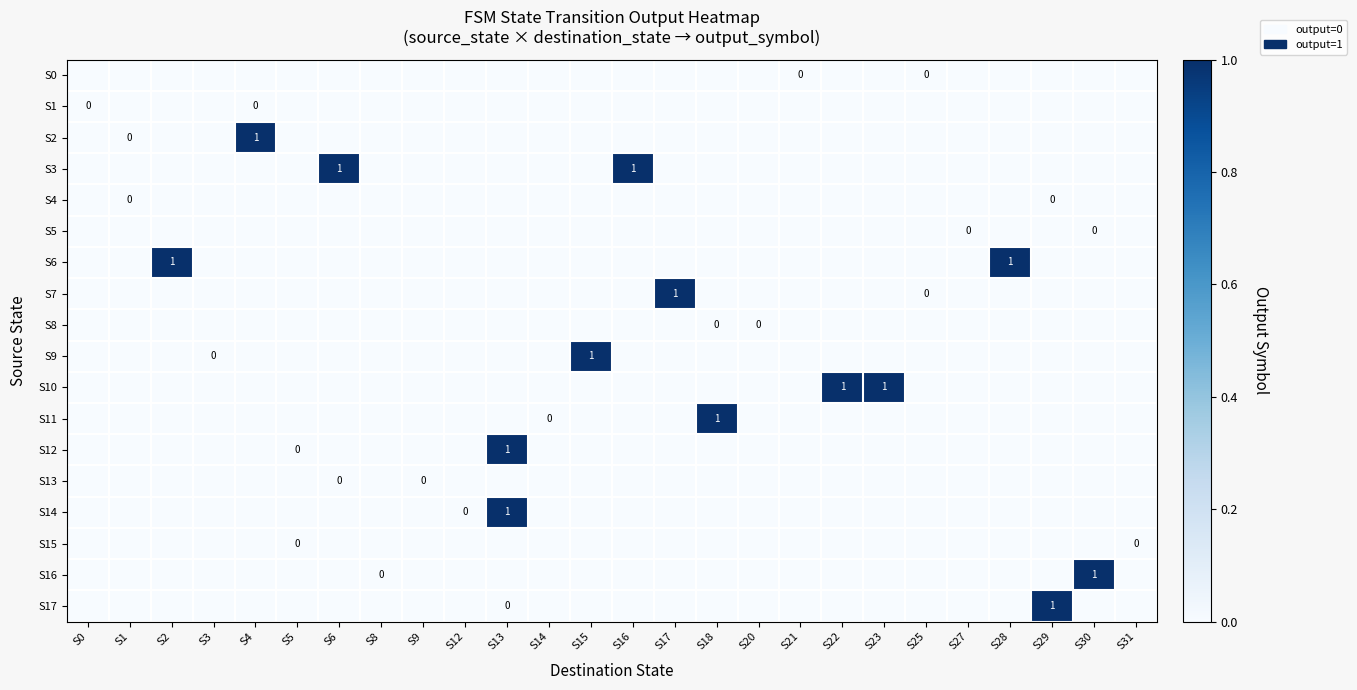

Where is S14 nearest to the value 0?

S12